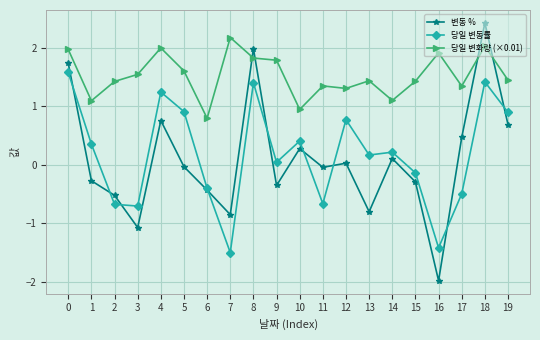

After their last crossing, which series has the higher values: 당일 변동률 or 변동 %?

당일 변동률